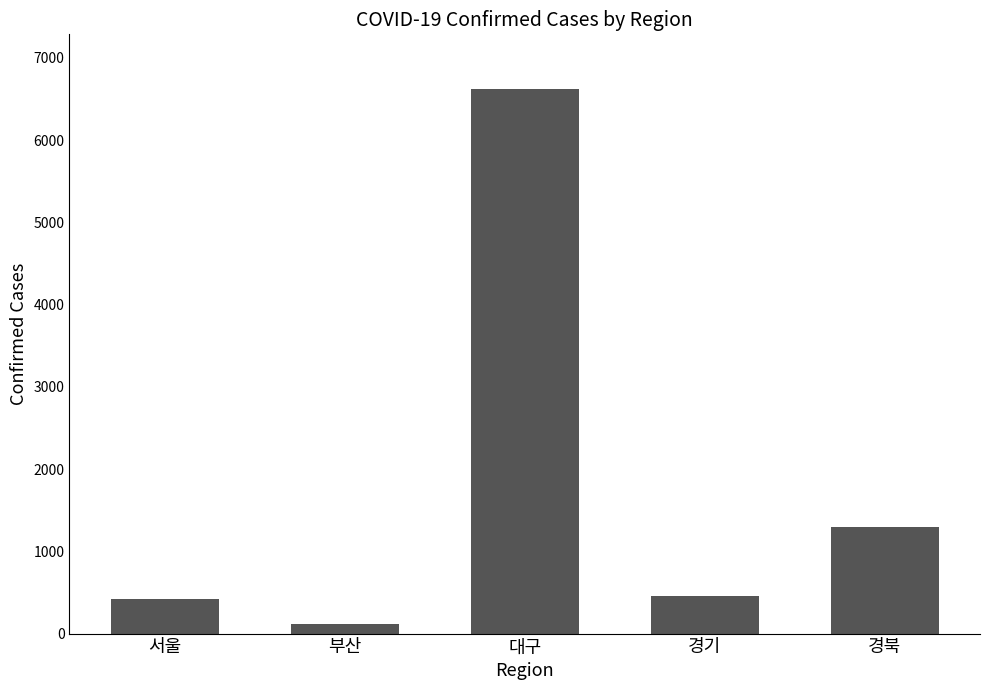

What is the change in value from 서울 to 경북?

+872